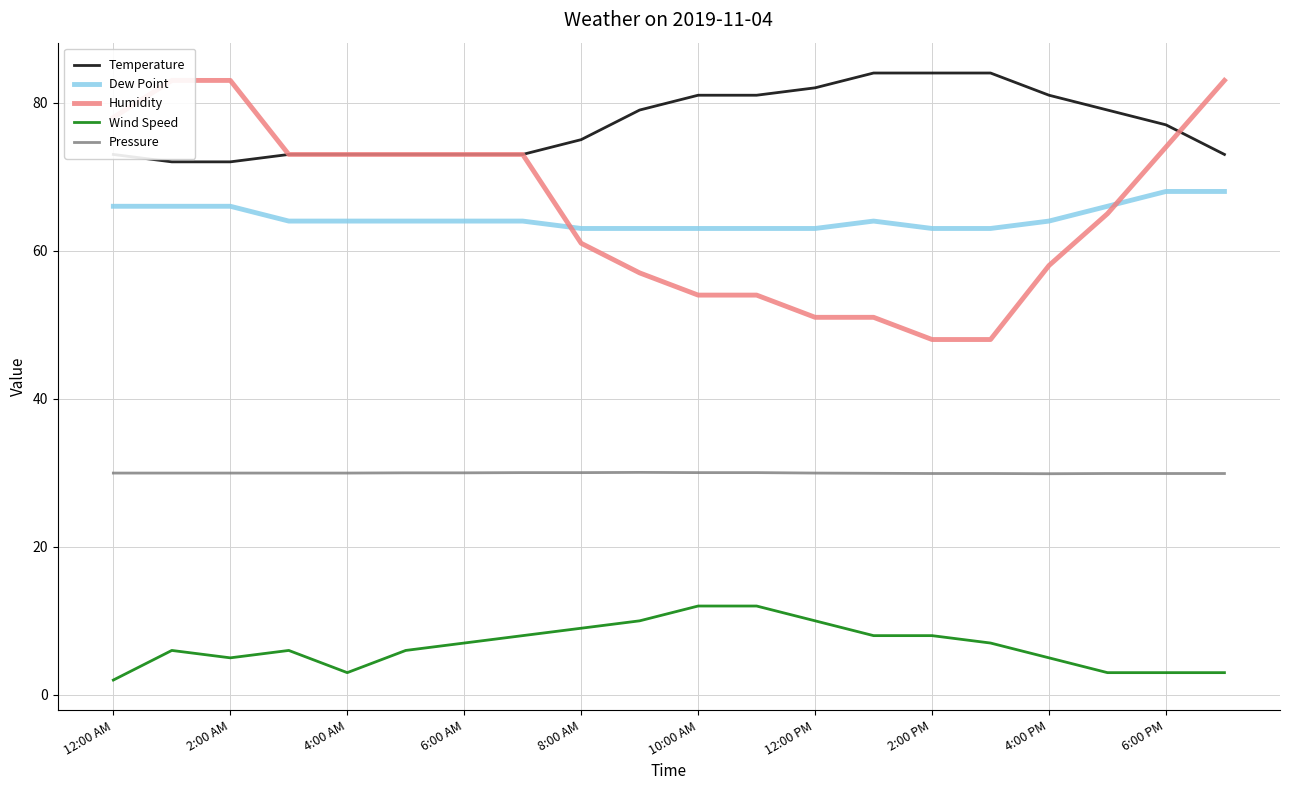

What is the maximum value for Temperature?

84.0